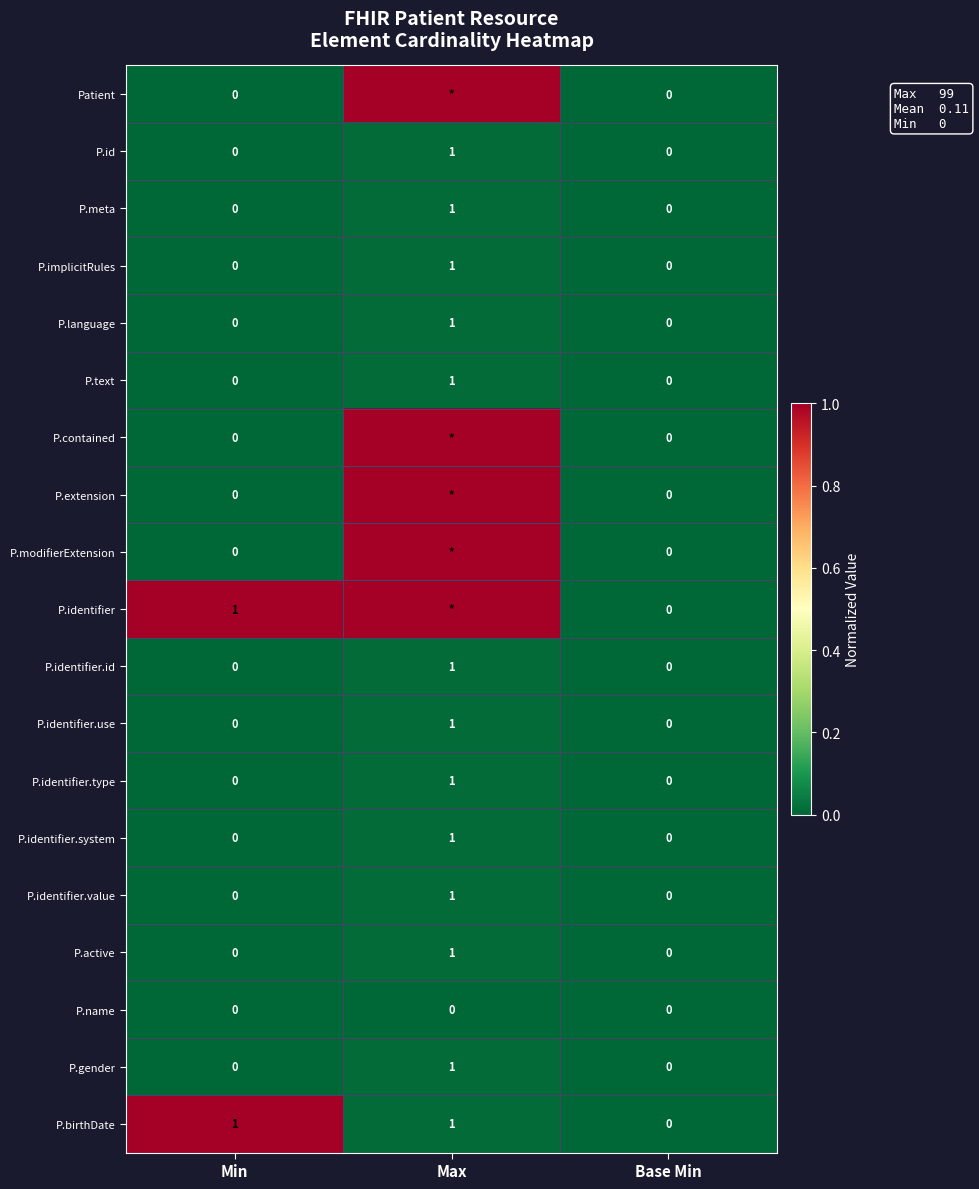

The value of P.identifier.type at Min is 0. True or false?

True